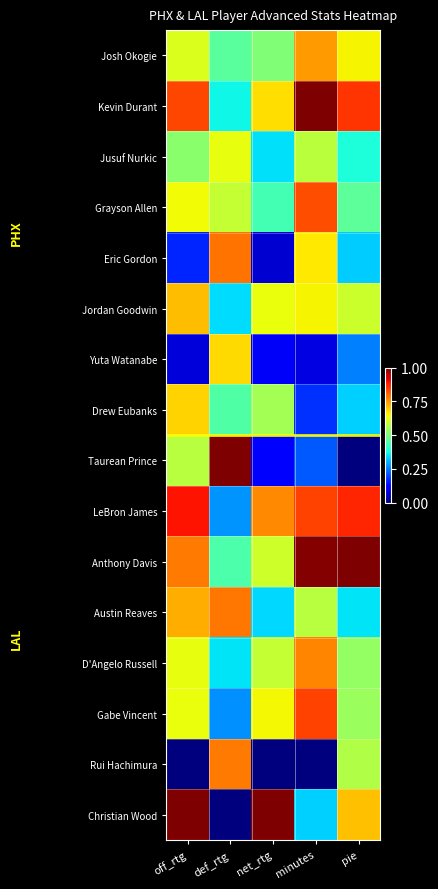

At how many categories does at least one series exceed 0?

5